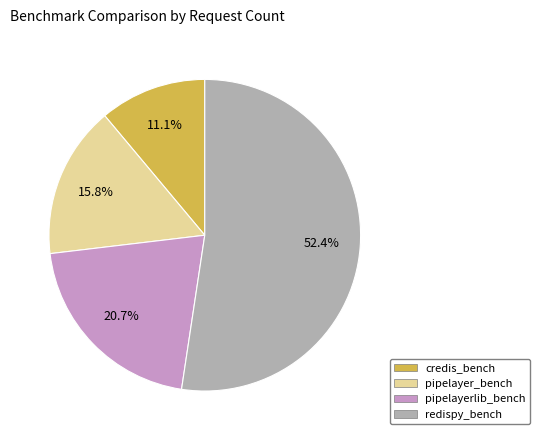

To the nearest percent, what is the difference between the largest and smallest slice percentages?

41%